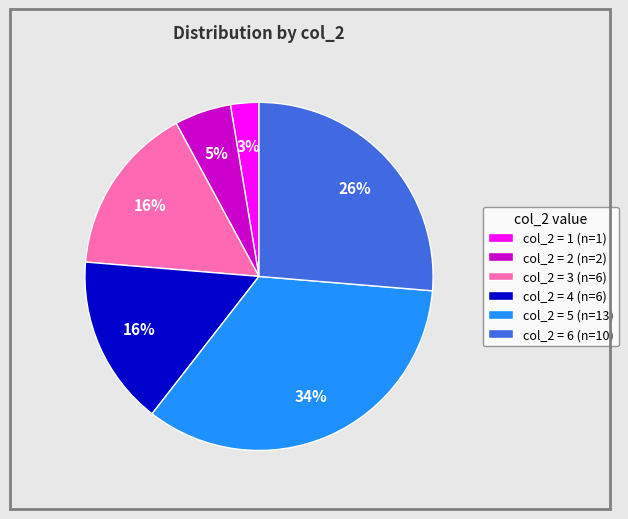

Which has a higher value, col_2 = 6 (n=10) or col_2 = 3 (n=6)?

col_2 = 6 (n=10)